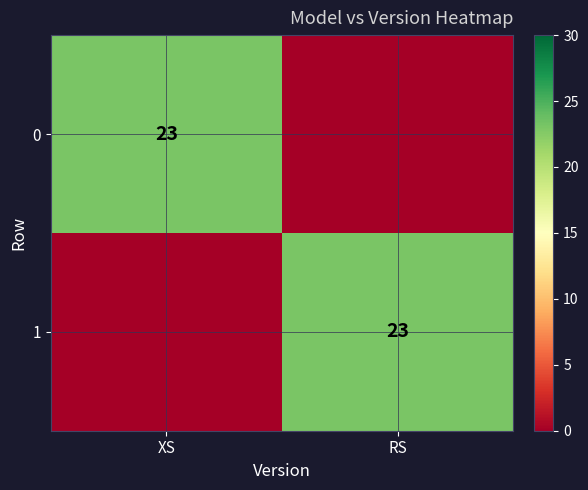

The value of 1 at RS is 23. True or false?

True